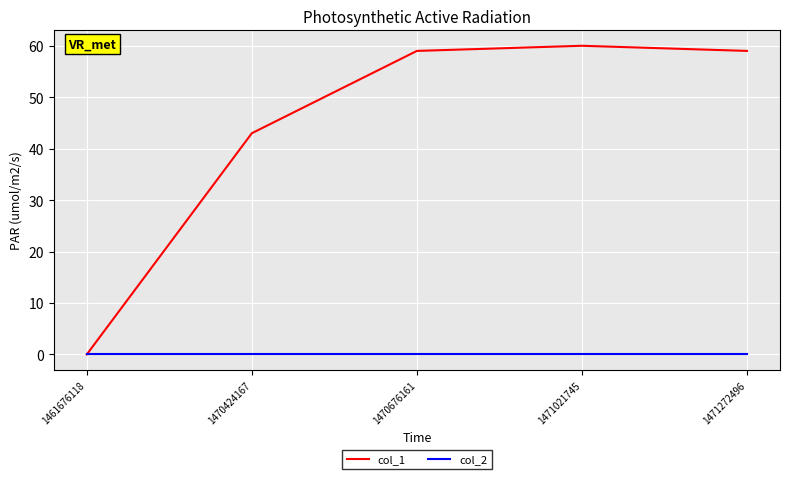

True or false: col_1 has more than 1 points higher than both neighbors.

False